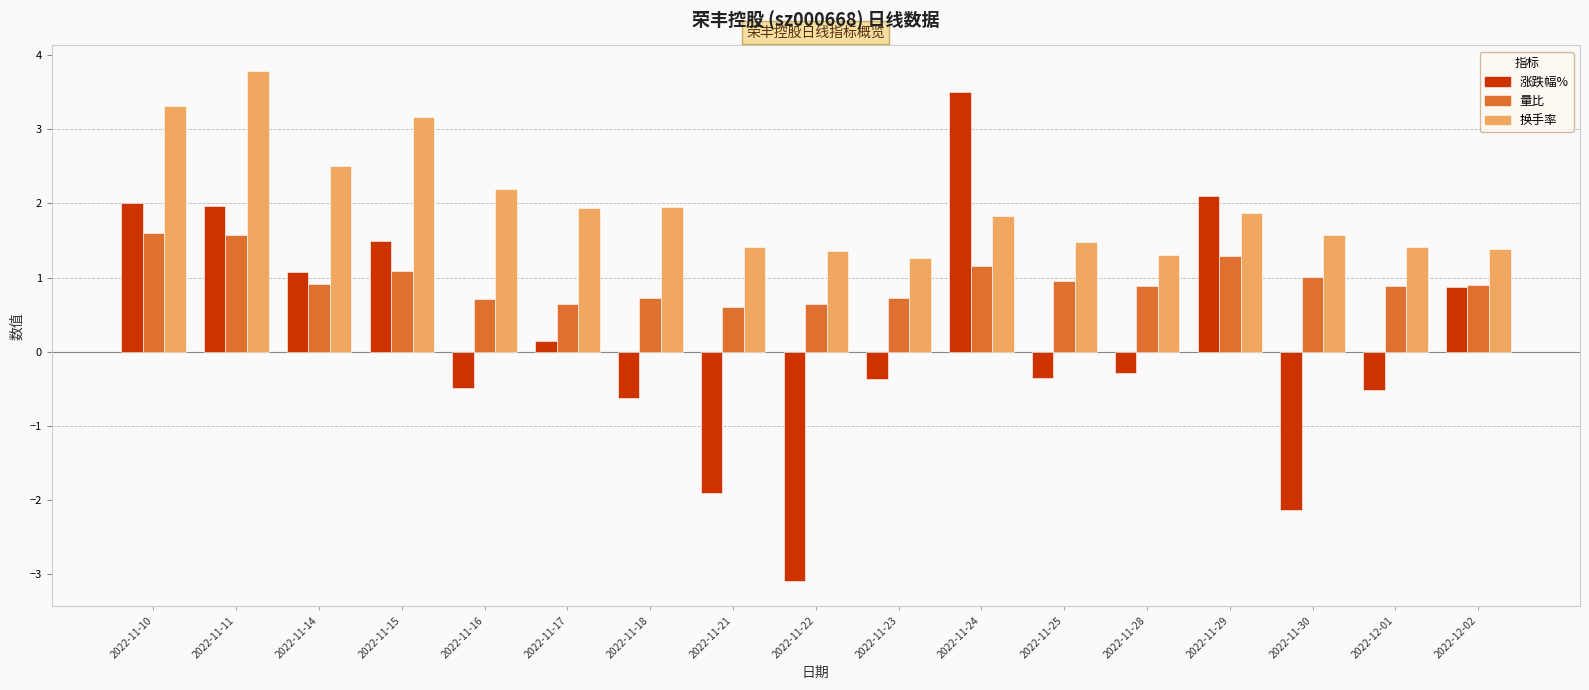

At which label is 涨跌幅% closest to 0?

2022-11-17